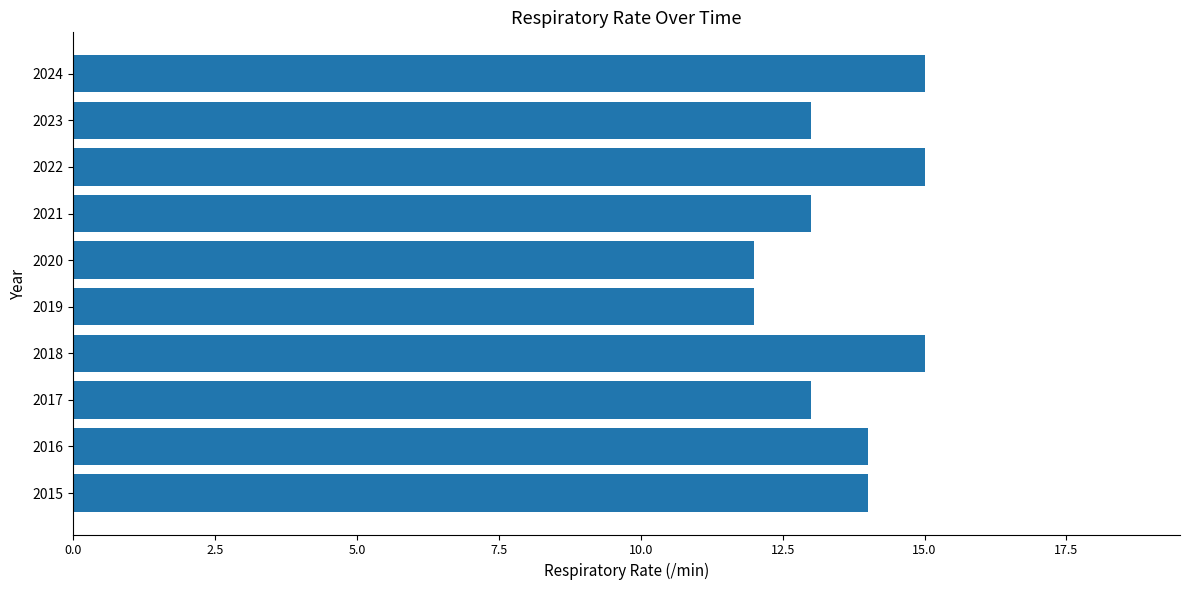

What is the smallest value displayed?

12